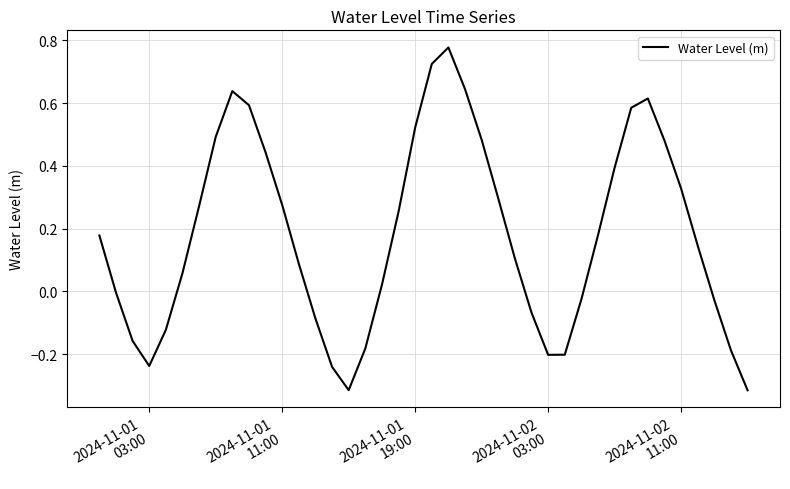

What is the difference between the maximum and minimum values?

1.1